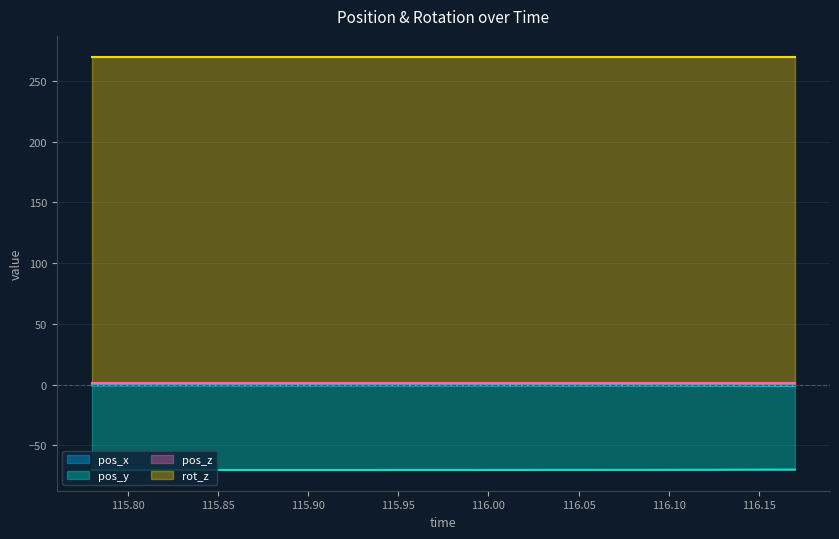

True or false: pos_y has a value of -14.1 at 115.99.

False